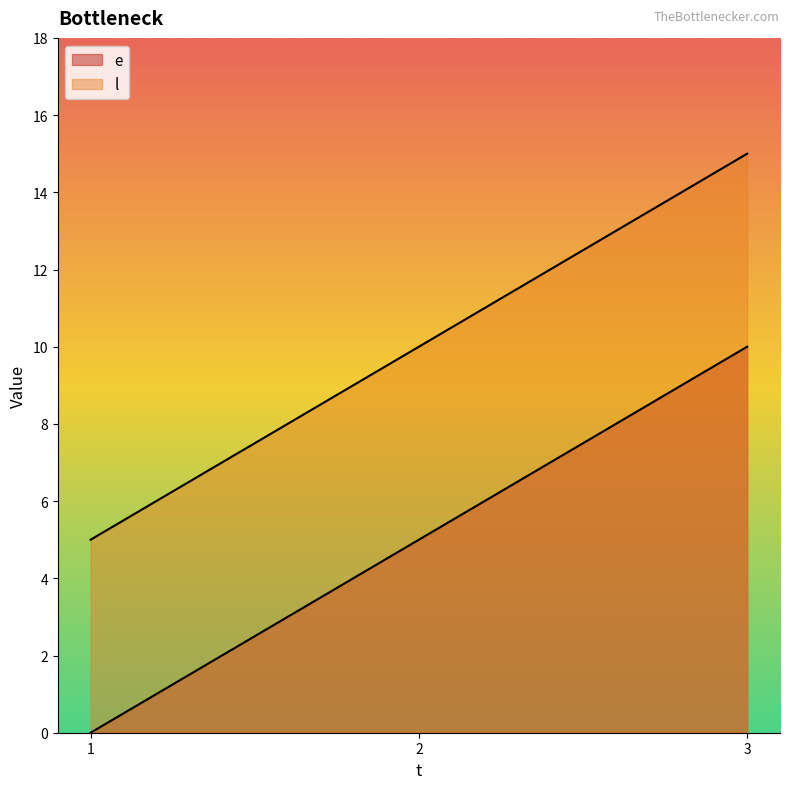

Which label corresponds to the largest value in the chart?

3